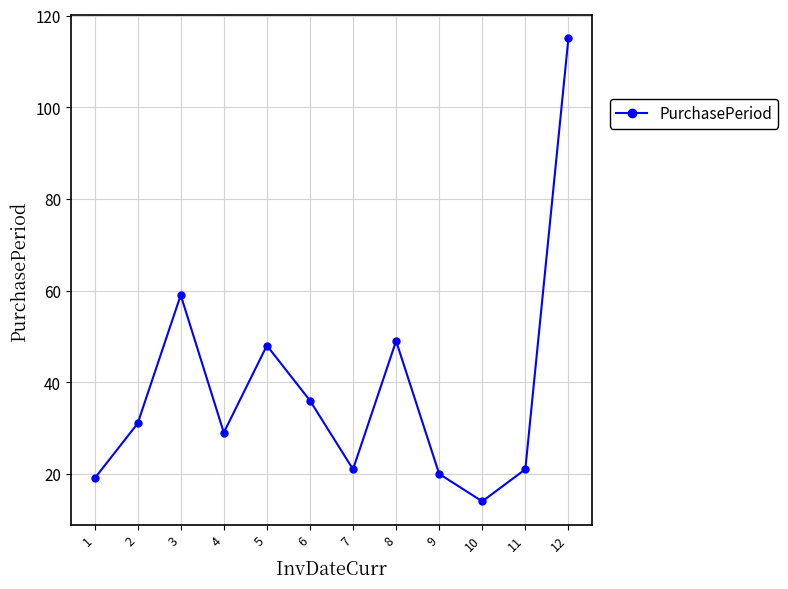

Does the chart display data point markers on the line(s)?

Yes